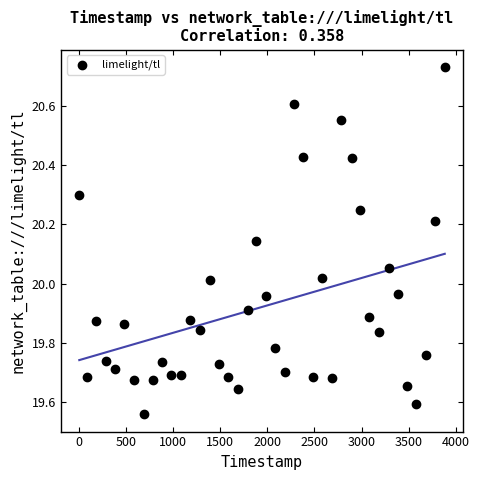

What is the range of Y values (max minus min)?

1.2